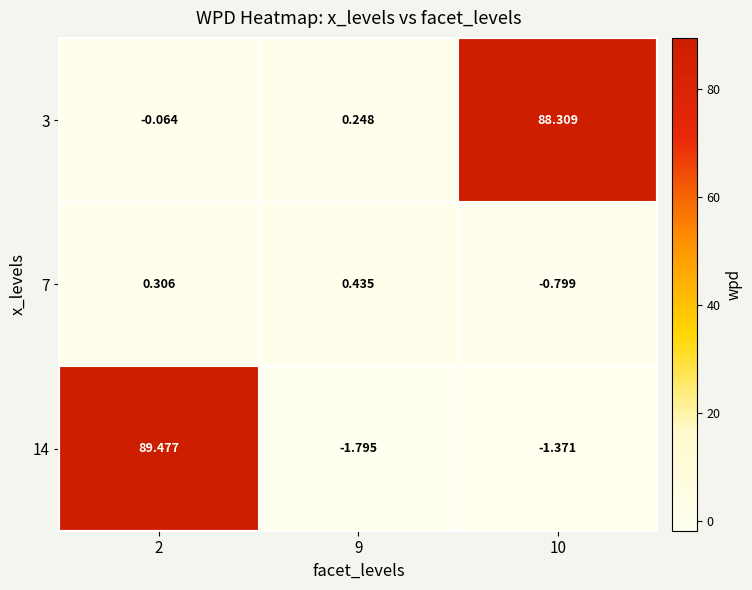

Is the value of 3 at 9 greater than the value of 14 at 2?

No